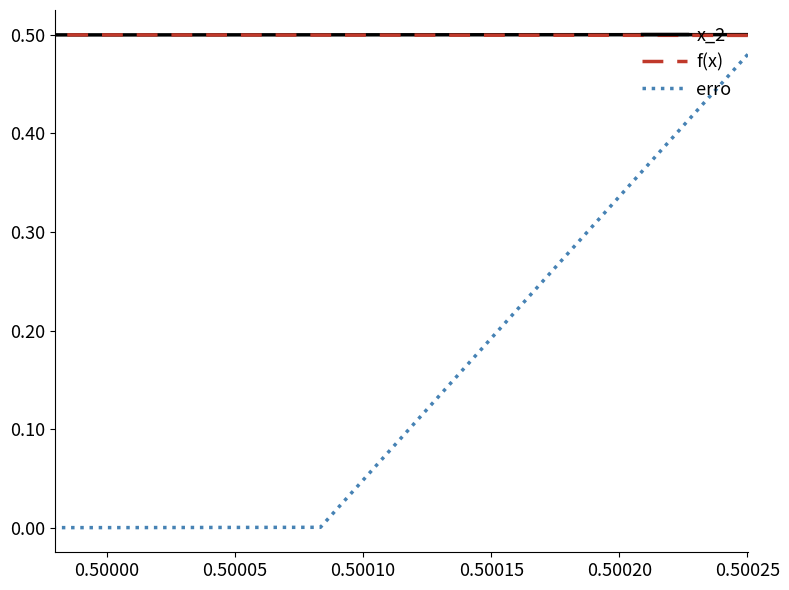

Count the number of categories in the chart.

8